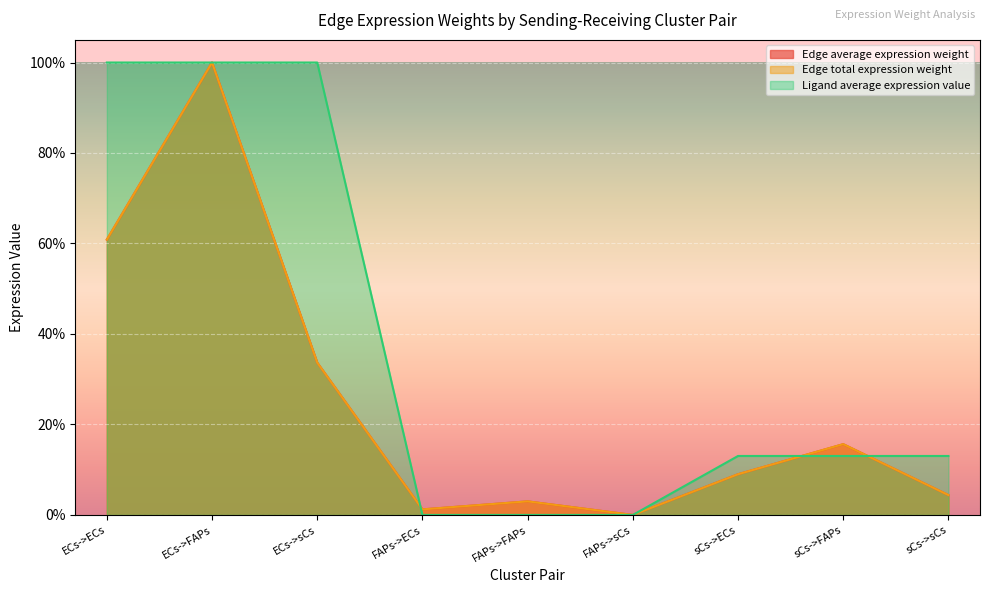

What is the highest value of the Edge total expression weight series?

100.0